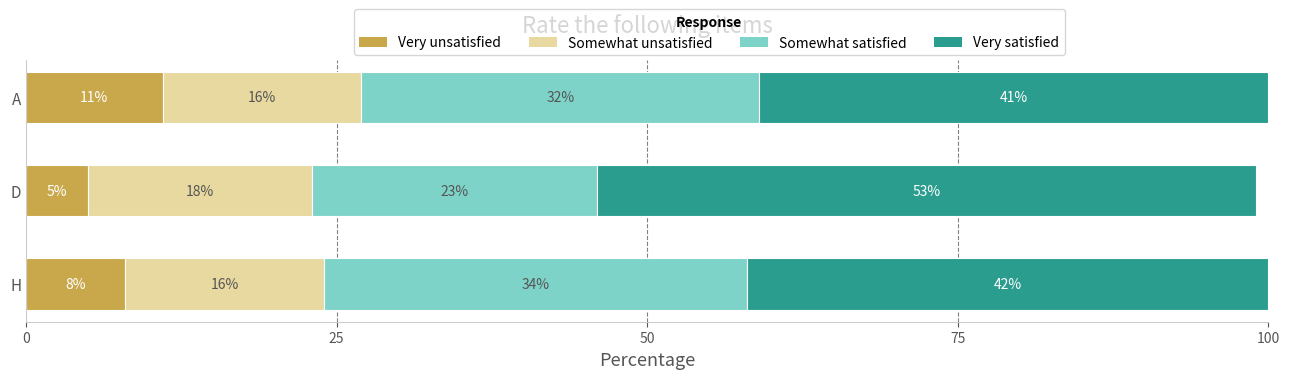

What is the total value across all series at D?

99